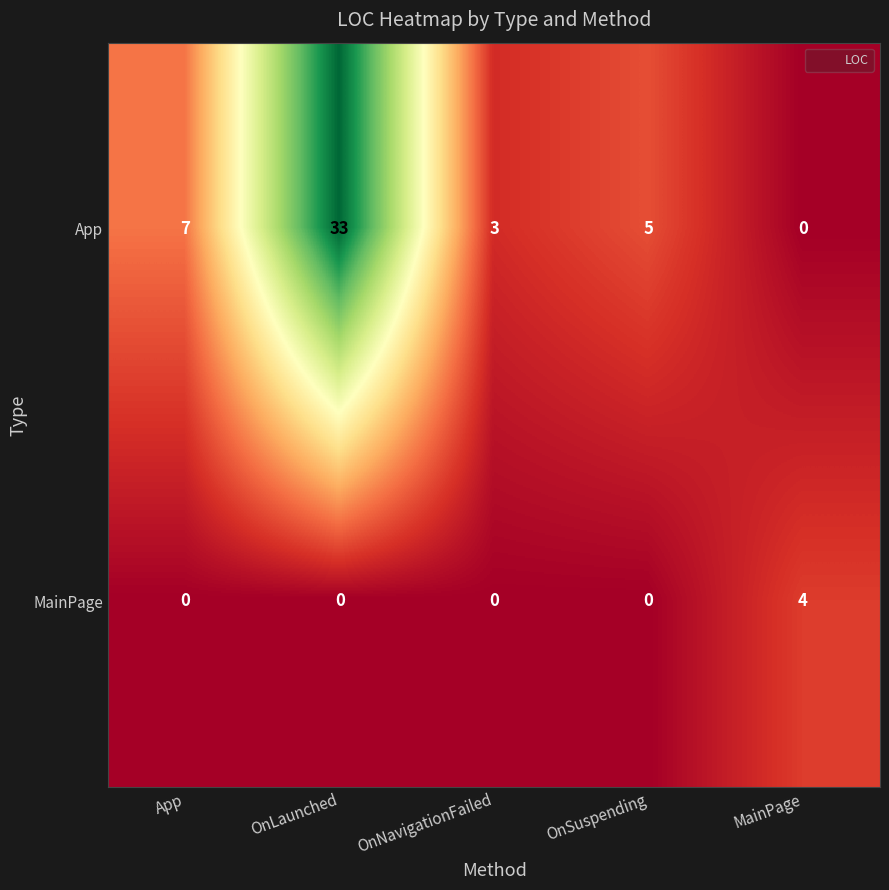

Reading left to right, list all the values displayed in this chart.

App: App=7	OnLaunched=33	OnNavigationFailed=3	OnSuspending=5	MainPage=0
MainPage: App=0	OnLaunched=0	OnNavigationFailed=0	OnSuspending=0	MainPage=4